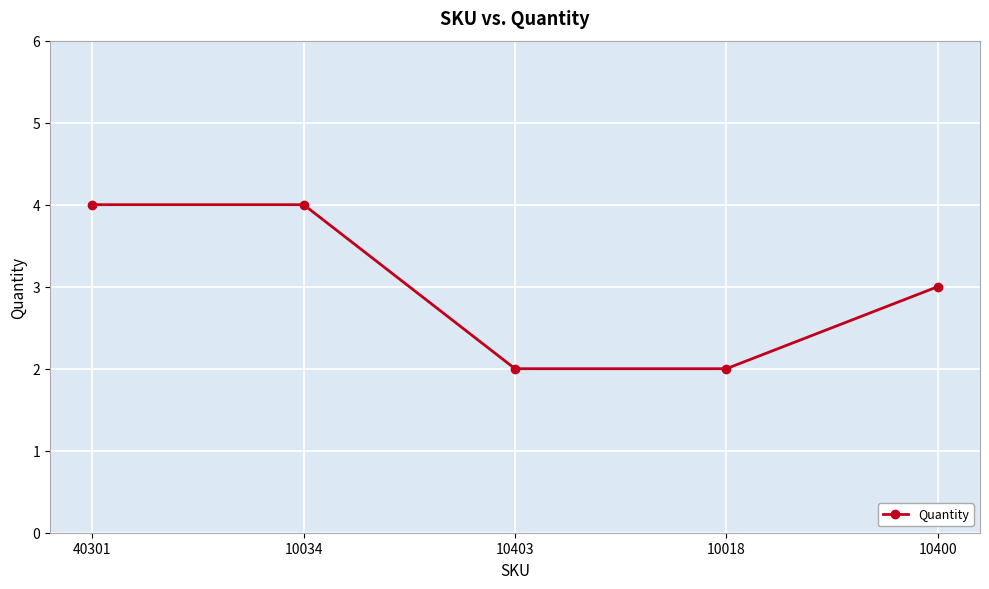

How many values are below 3?

2